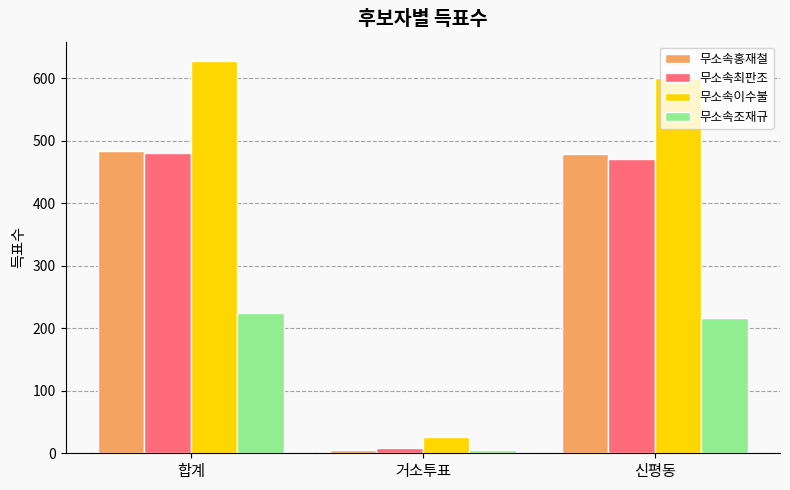

What is the average value of the 무소속최판조 series?

320